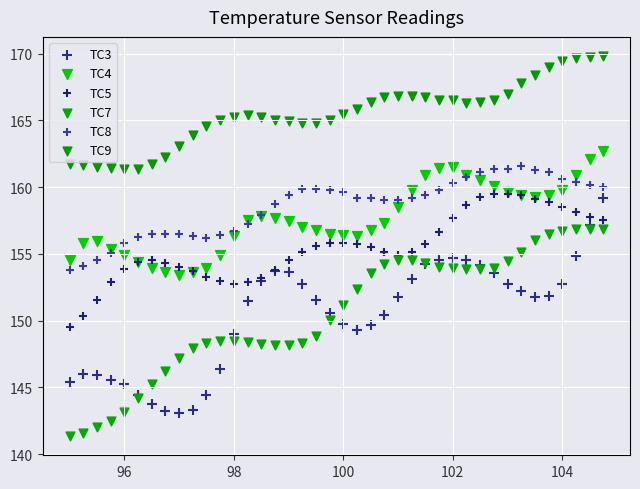

Which series contains the lowest Y value?

TC7